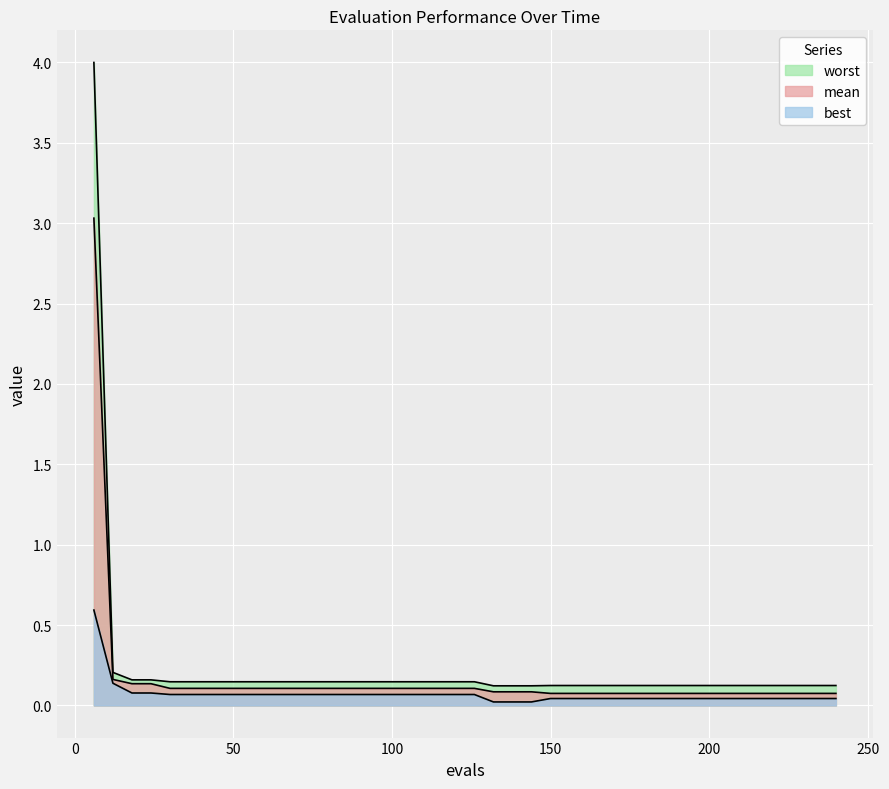

Rank the series by their maximum value, from highest to lowest.

worst, mean, best